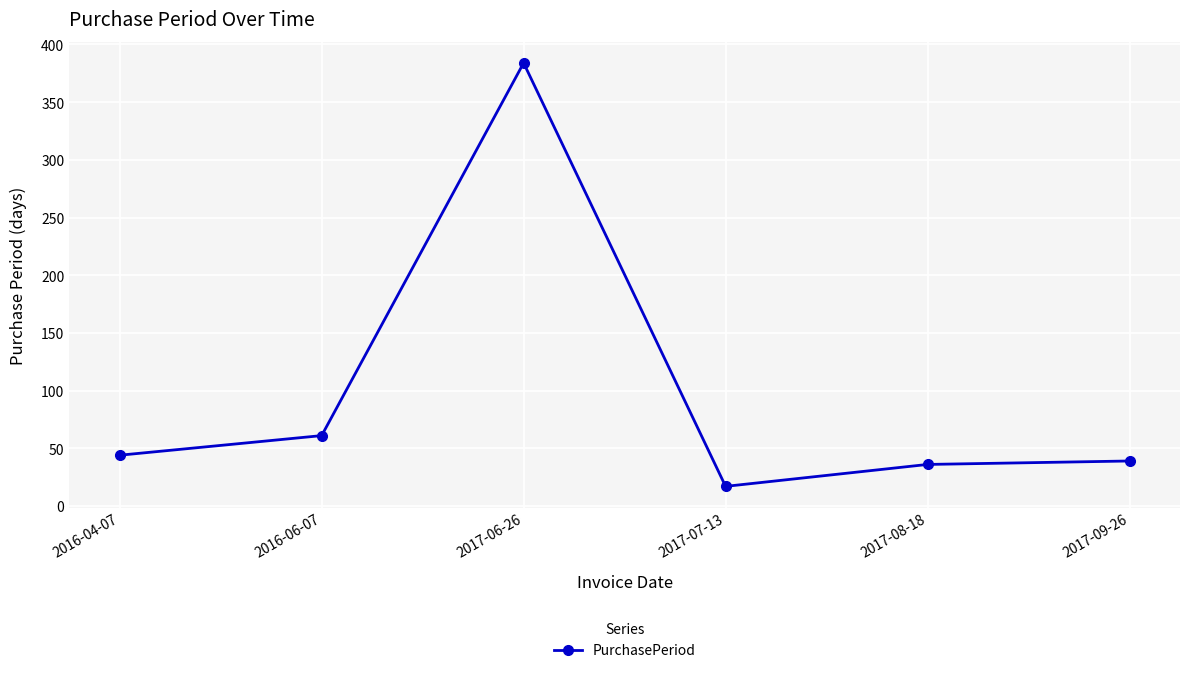

Where is the data nearest to the value 200?

2016-06-07